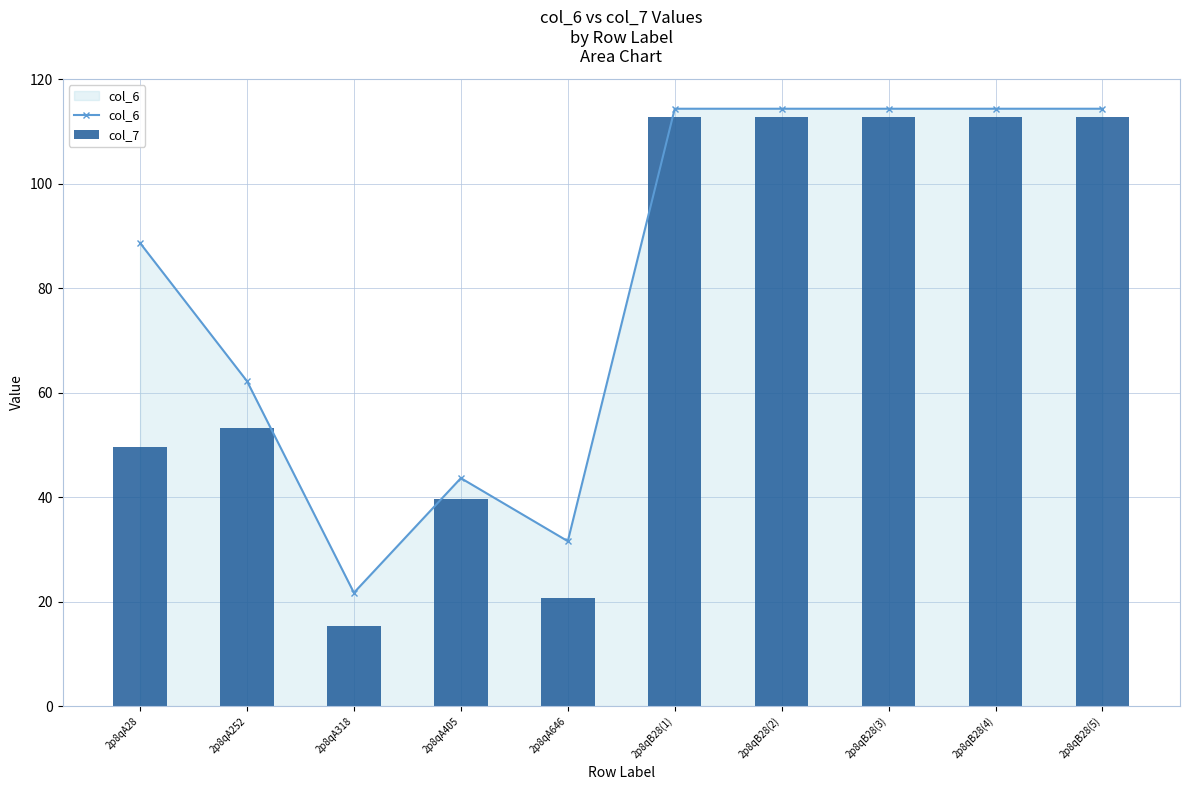

Reading left to right, list all the values displayed in this chart.

col_6: 88.6	62.2	21.7	43.6	31.6	114.3	114.3	114.3	114.3	114.3
col_7: 49.6	53.2	15.4	39.6	20.7	112.7	112.7	112.7	112.7	112.7